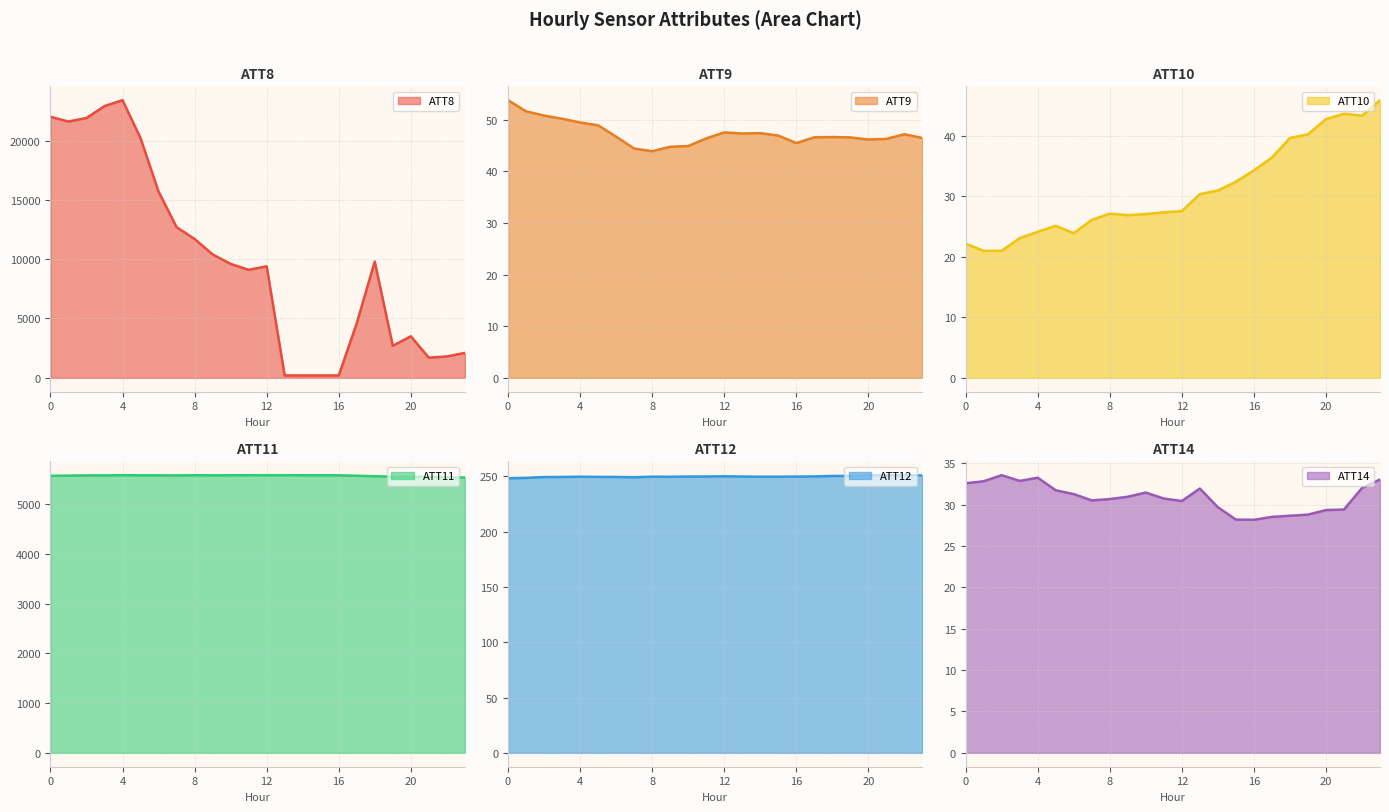

Reading left to right, list all the values displayed in this chart.

ATT8: 22000.0	21600.0	21900.0	22900.0	23400.0	20200.0	15700.0	12700.0	11700.0	10400.0	9600.0	9100.0	9400.0	200.0	200.0	200.0	200.0	4600.0	9800.0	2700.0	3500.0	1700.0	1800.0	2100.0
ATT9: 53.8	51.6	50.8	50.2	49.5	48.9	46.7	44.4	43.9	44.8	44.9	46.4	47.6	47.3	47.4	47.0	45.5	46.6	46.7	46.6	46.2	46.3	47.2	46.5
ATT10: 22.2	21.0	21.0	23.1	24.1	25.1	23.9	26.1	27.2	26.9	27.1	27.4	27.6	30.4	31.0	32.4	34.3	36.4	39.7	40.3	42.8	43.7	43.3	45.9
ATT11: 5567.8	5570.7	5576.5	5576.1	5579.6	5577.4	5577.2	5575.2	5578.6	5577.3	5578.0	5578.8	5579.6	5579.5	5578.2	5577.8	5577.7	5568.3	5559.4	5549.1	5548.3	5544.6	5537.6	5533.8
ATT12: 248.3	248.6	249.4	249.5	249.7	249.6	249.5	249.3	249.7	249.7	249.9	249.9	250.1	249.9	249.7	249.7	249.8	250.0	250.4	250.5	251.0	251.1	251.0	250.9
ATT14: 32.6	32.8	33.6	32.9	33.2	31.7	31.3	30.5	30.7	30.9	31.5	30.7	30.4	31.9	29.7	28.2	28.2	28.5	28.7	28.8	29.3	29.4	32.0	33.0